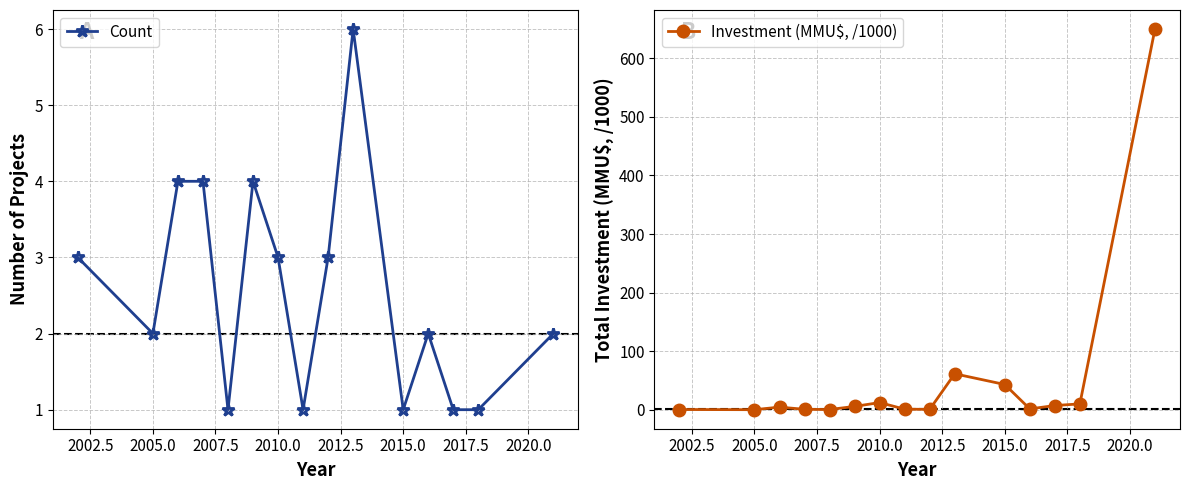

At which category does Count reach its first local valley?

2005.0